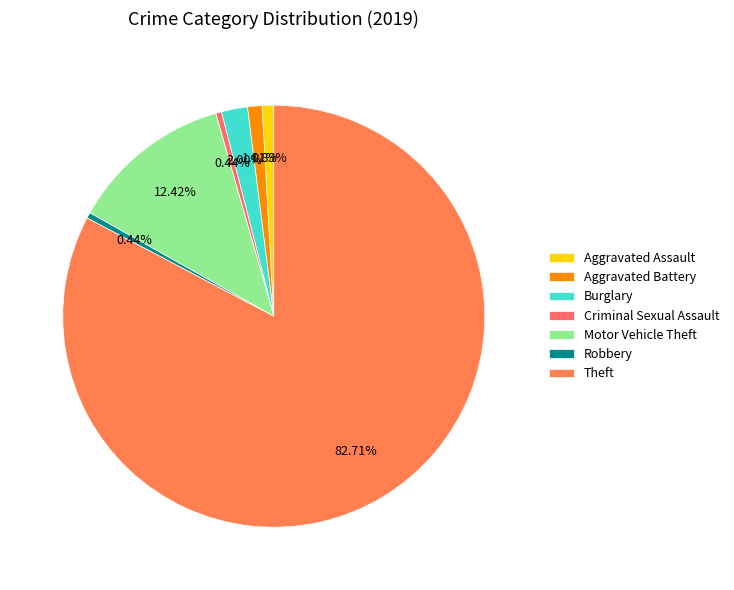

Count the number of slices in the pie.

7